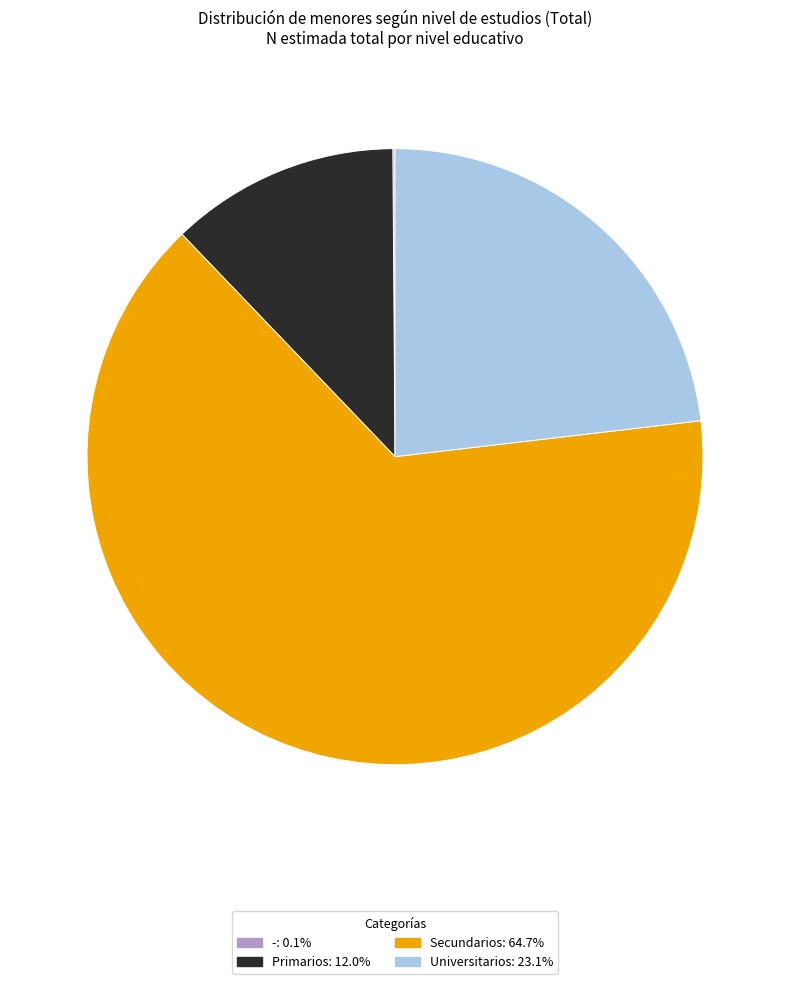

Between Universitarios and Secundarios, which is larger?

Secundarios